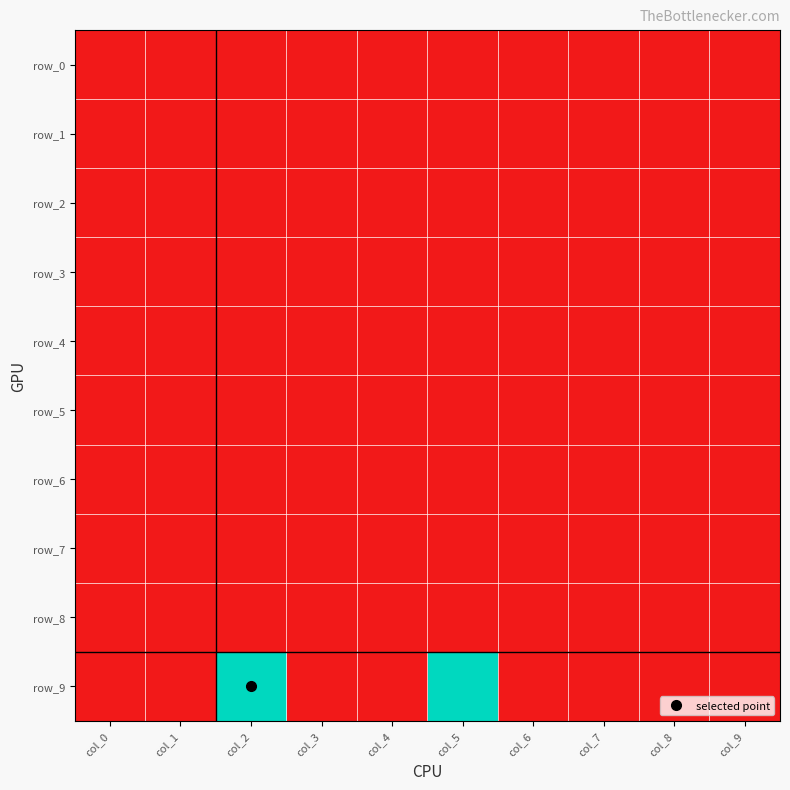

Which label corresponds to the smallest value in the chart?

col_0